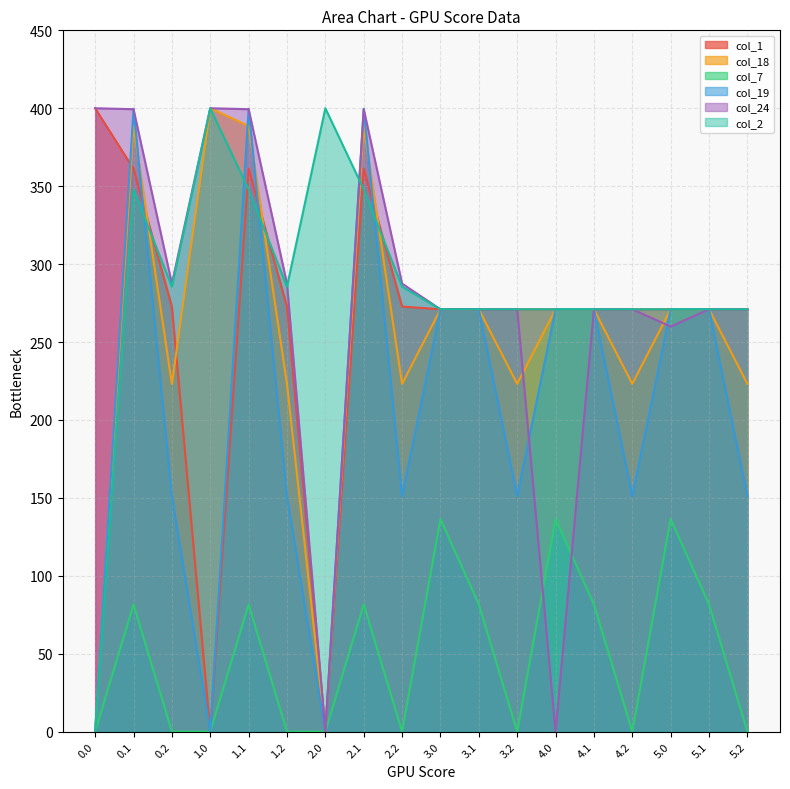

What is the sum of the col_2 values at 4.2 and 5.1?

542.0